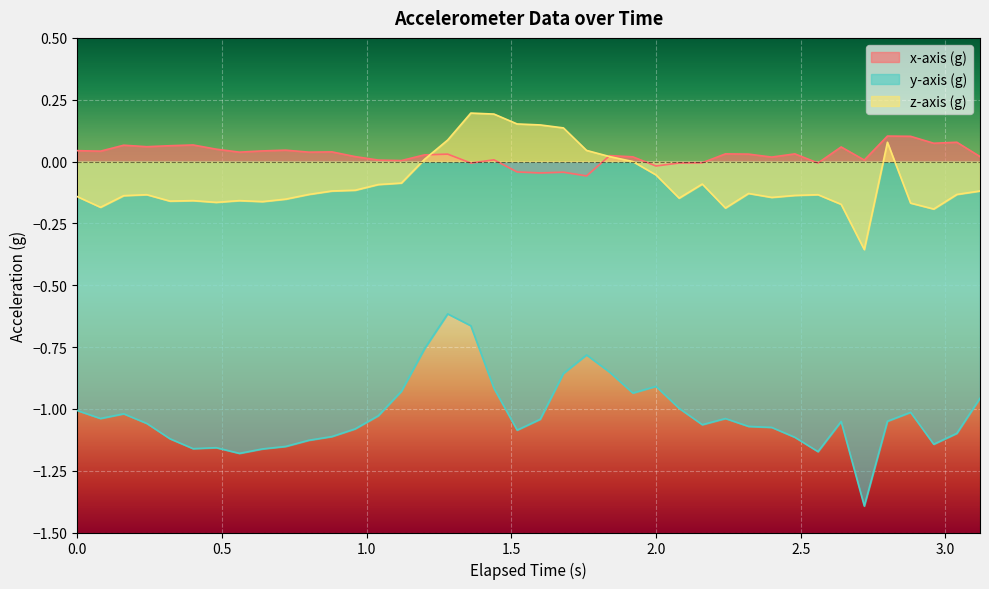

Rank the series by their maximum value, from lowest to highest.

y-axis (g), x-axis (g), z-axis (g)